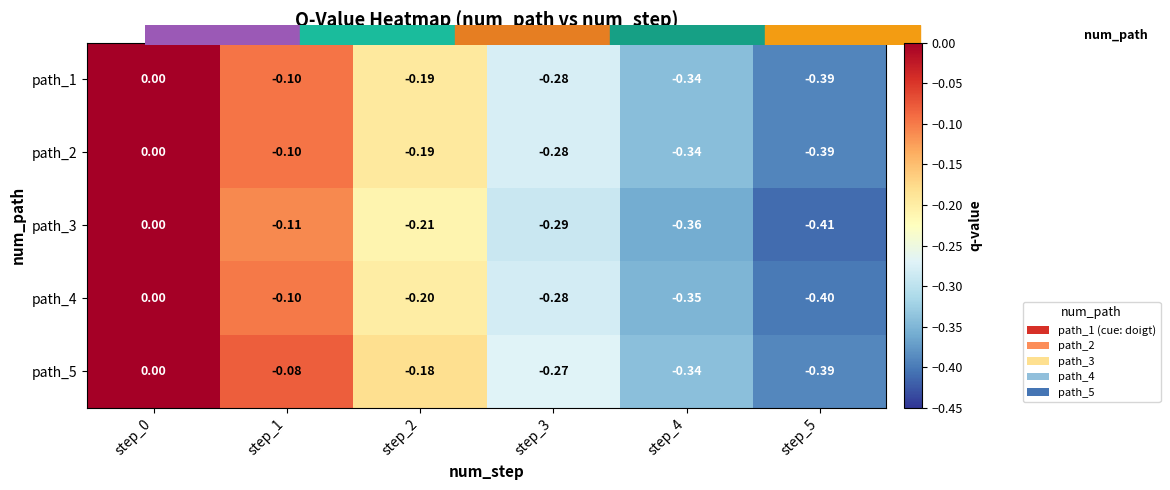

Is the value of path_2 at step_5 greater than the value of path_4 at step_5?

Yes